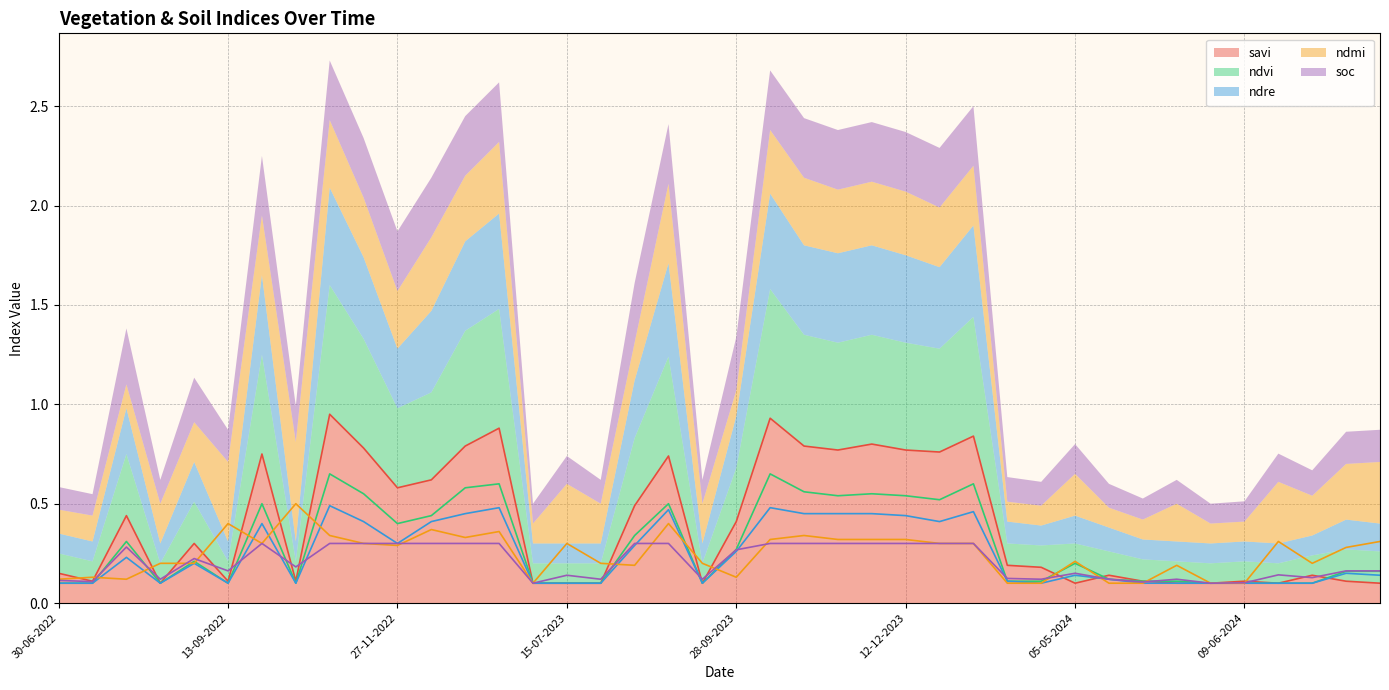

Where is the first local minimum for savi?

15-07-2022